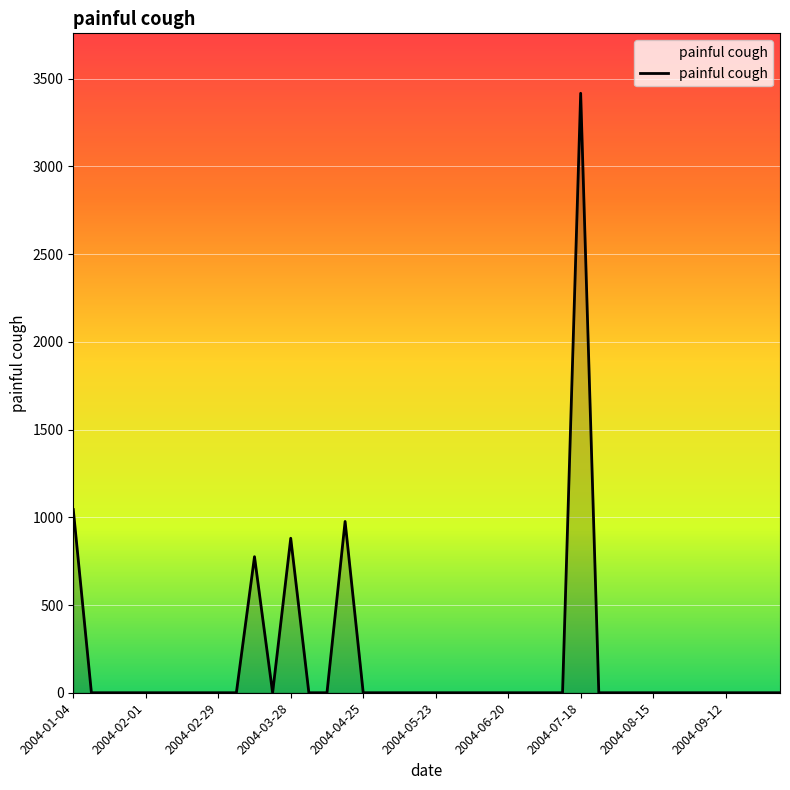

What is the difference between the maximum and minimum values?

3416.7